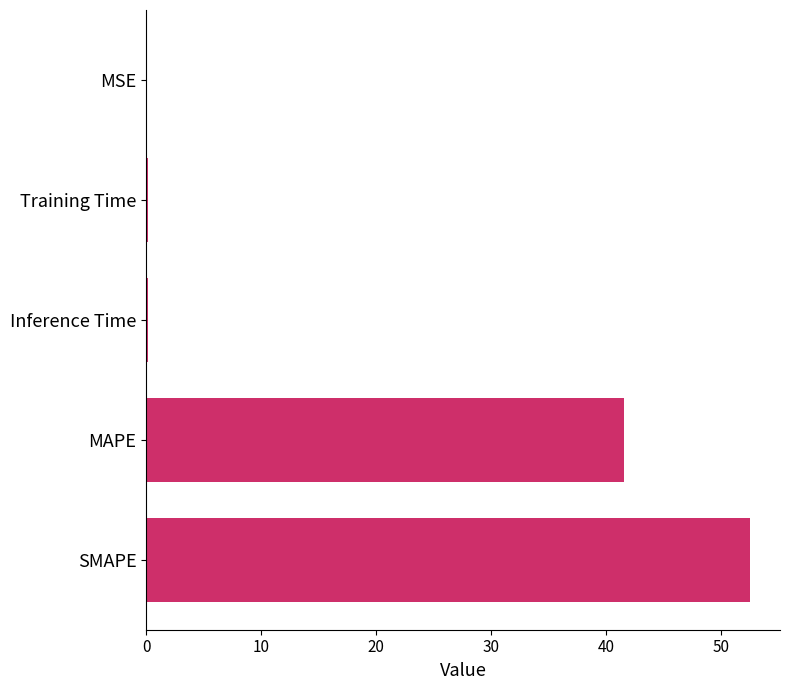

What is the ratio of the value at SMAPE to the value at MAPE?

1.3